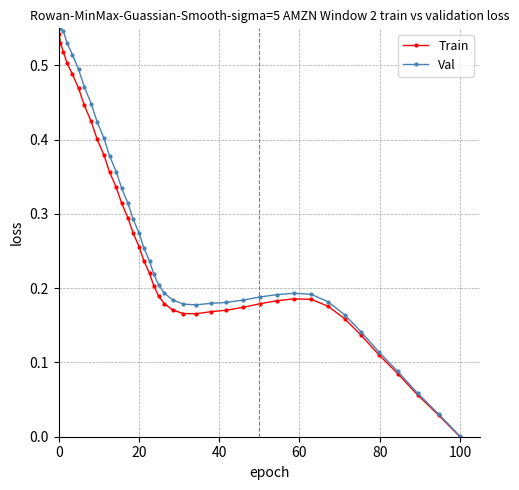

In Train, how many points are higher than both neighbors (excluding endpoints)?

1